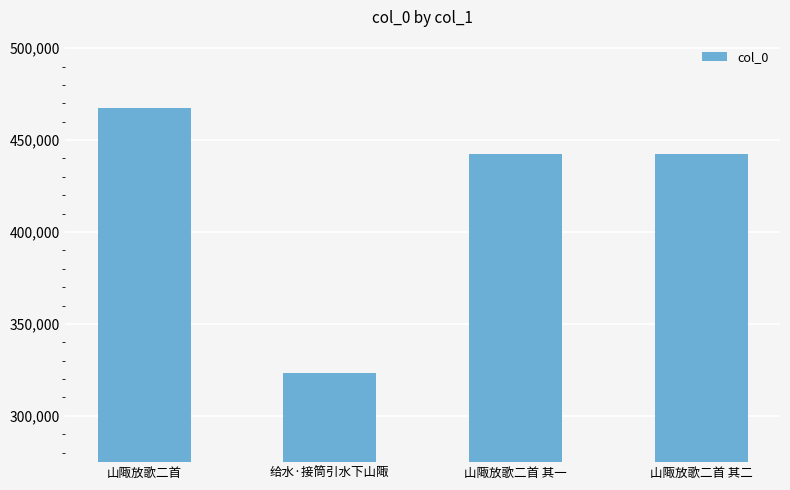

What is the value of the 3rd bar from the left?

442169